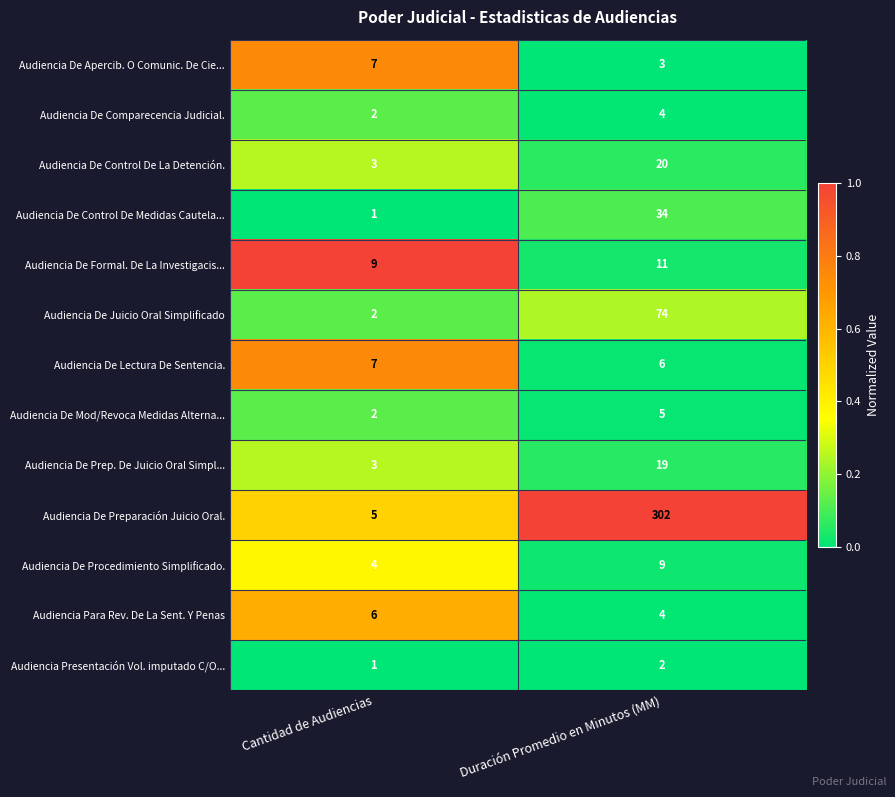

Reading left to right, what are all the values shown in this chart?

Audiencia De Apercib. O Comunic. De Cie...: 7	3
Audiencia De Comparecencia Judicial.: 2	4
Audiencia De Control De La Detención.: 3	20
Audiencia De Control De Medidas Cautela...: 1	34
Audiencia De Formal. De La Investigacis...: 9	11
Audiencia De Juicio Oral Simplificado: 2	74
Audiencia De Lectura De Sentencia.: 7	6
Audiencia De Mod/Revoca Medidas Alterna...: 2	5
Audiencia De Prep. De Juicio Oral Simpl...: 3	19
Audiencia De Preparación Juicio Oral.: 5	302
Audiencia De Procedimiento Simplificado.: 4	9
Audiencia Para Rev. De La Sent. Y Penas: 6	4
Audiencia Presentación Vol. imputado C/O...: 1	2